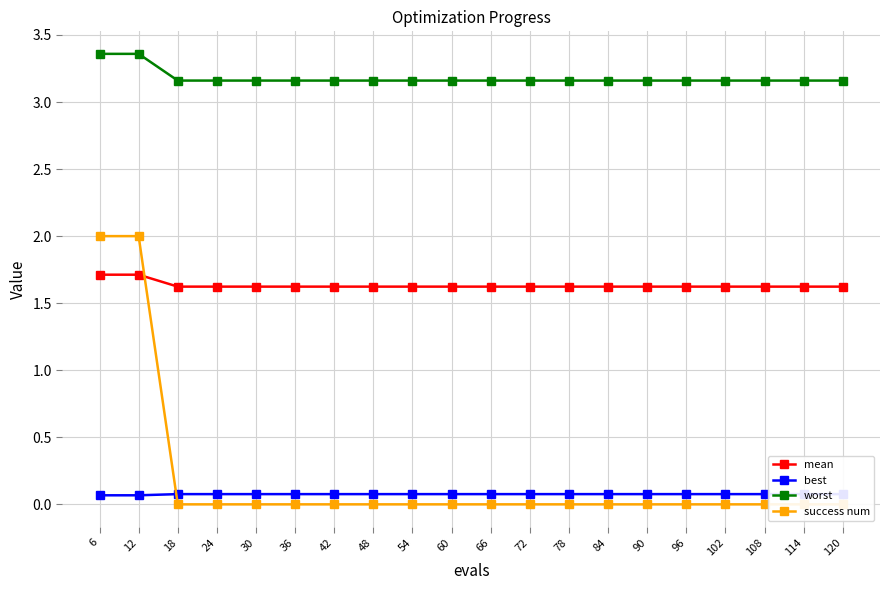

Reading right to left, list all the values displayed in this chart.

mean: 120=1.6	114=1.6	108=1.6	102=1.6	96=1.6	90=1.6	84=1.6	78=1.6	72=1.6	66=1.6	60=1.6	54=1.6	48=1.6	42=1.6	36=1.6	30=1.6	24=1.6	18=1.6	12=1.7	6=1.7
best: 120=0.1	114=0.1	108=0.1	102=0.1	96=0.1	90=0.1	84=0.1	78=0.1	72=0.1	66=0.1	60=0.1	54=0.1	48=0.1	42=0.1	36=0.1	30=0.1	24=0.1	18=0.1	12=0.1	6=0.1
worst: 120=3.2	114=3.2	108=3.2	102=3.2	96=3.2	90=3.2	84=3.2	78=3.2	72=3.2	66=3.2	60=3.2	54=3.2	48=3.2	42=3.2	36=3.2	30=3.2	24=3.2	18=3.2	12=3.4	6=3.4
success num: 120=0.0	114=0.0	108=0.0	102=0.0	96=0.0	90=0.0	84=0.0	78=0.0	72=0.0	66=0.0	60=0.0	54=0.0	48=0.0	42=0.0	36=0.0	30=0.0	24=0.0	18=0.0	12=2.0	6=2.0